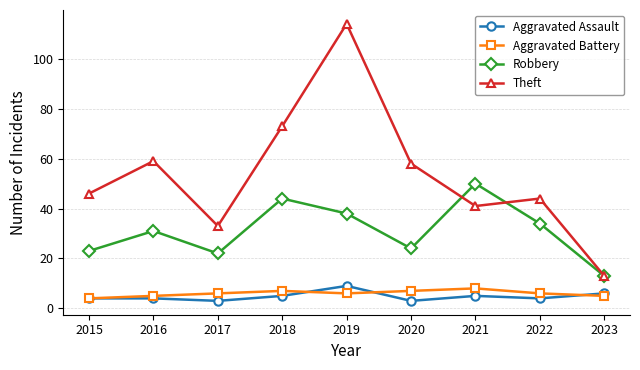

What is the value of the Robbery point at the 6th from the left?

24